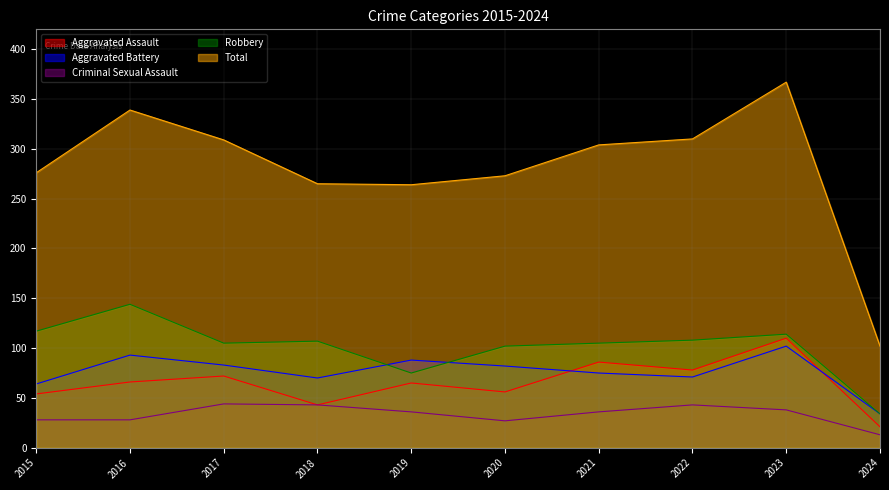

What value does the Aggravated Assault series have at 2021, to the nearest 10?

90